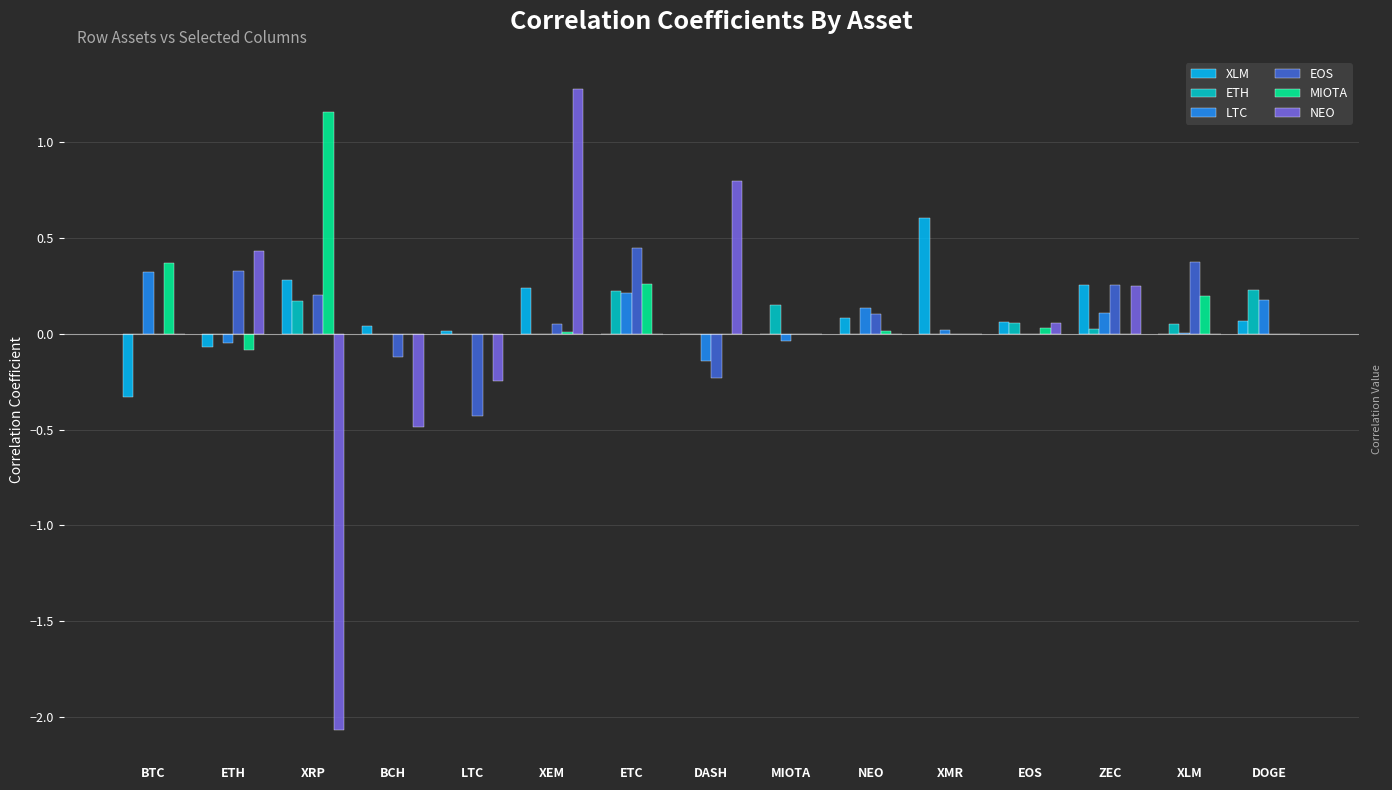

What is the total value across all series at DASH?

0.4